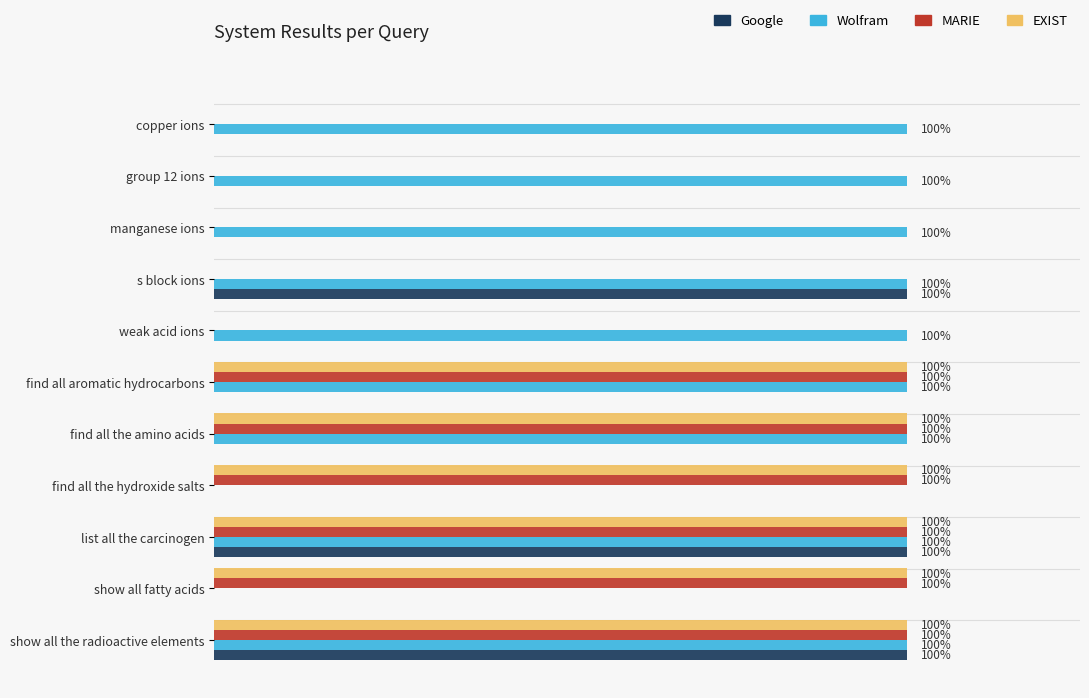

What are all the series names shown in the legend?

Google, Wolfram, MARIE, EXIST